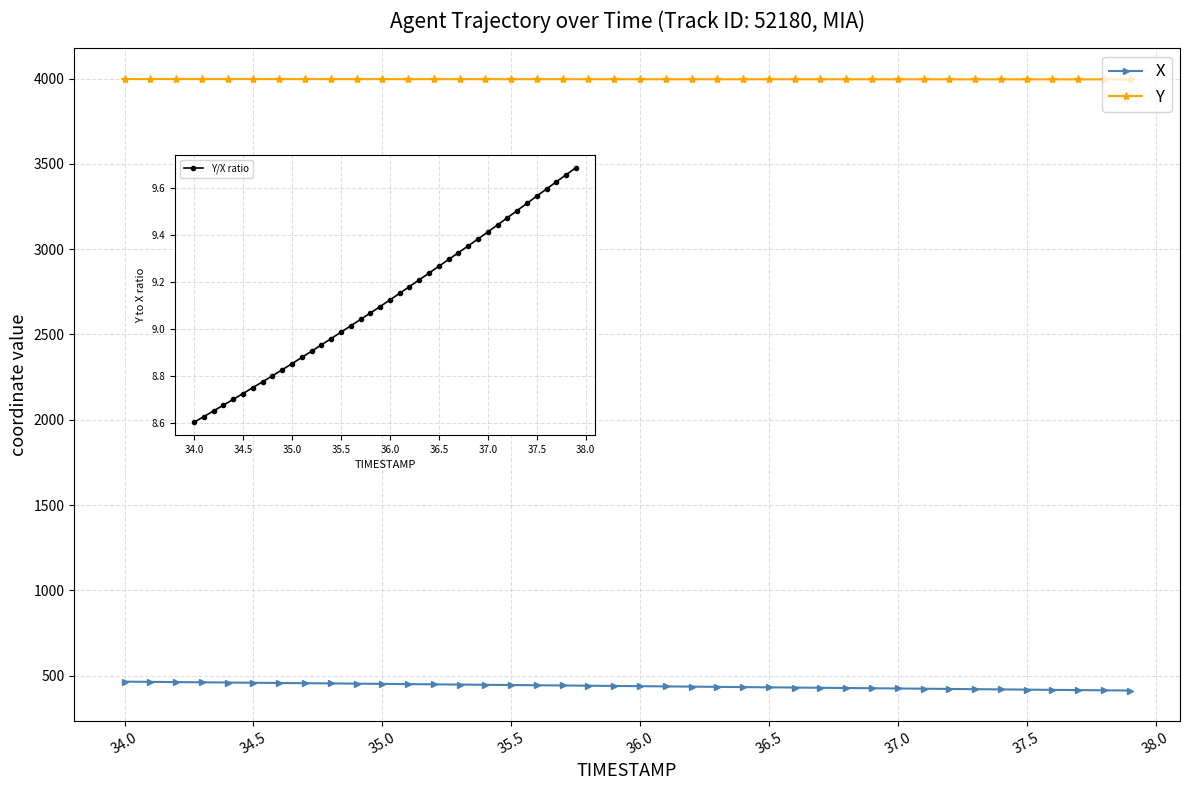

True or false: Y/X ratio and Y intersect in this chart.

False